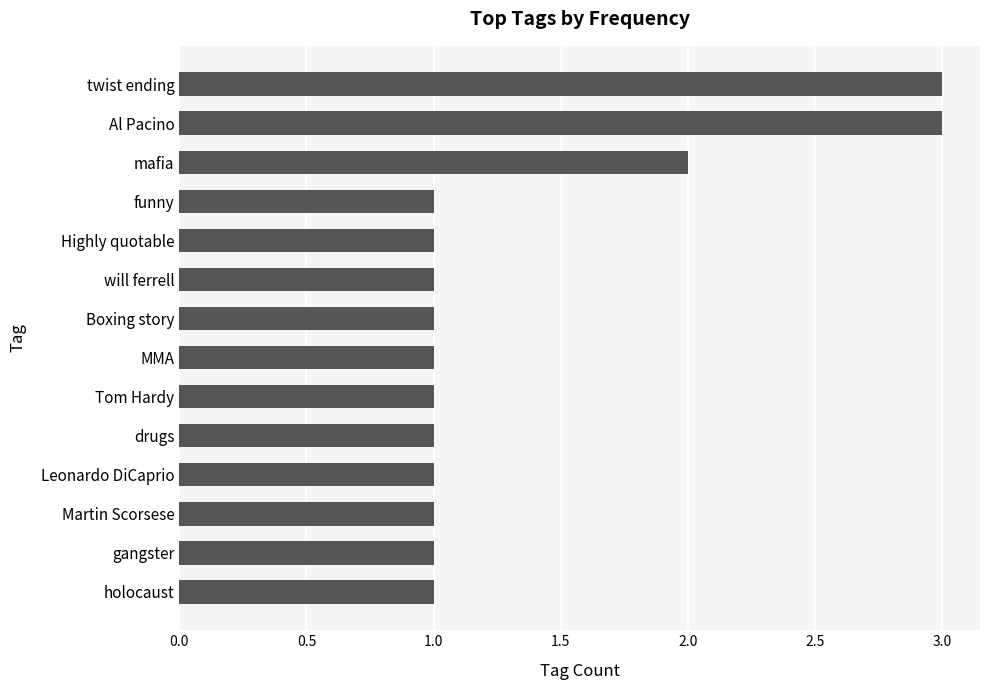

What is the sum of the values at Al Pacino and gangster?

4